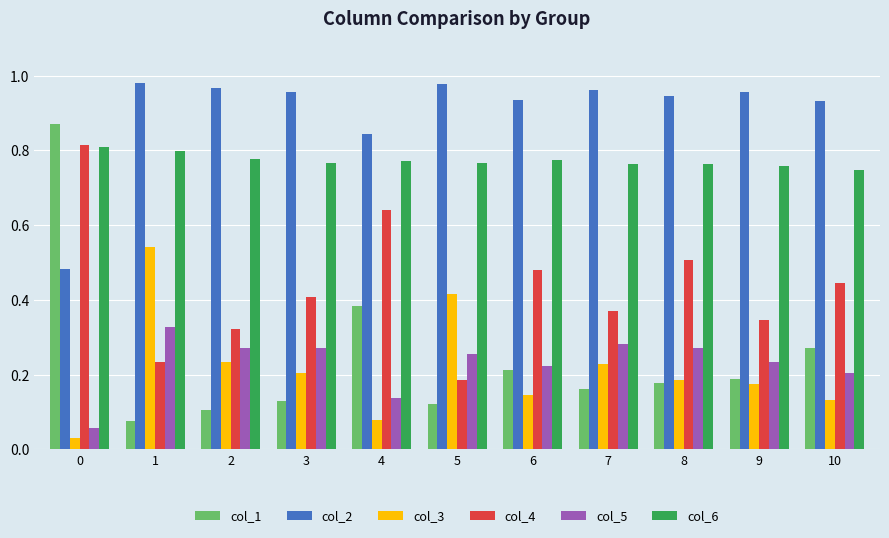

The col_3 series shows 0.2 at 2. True or false?

True